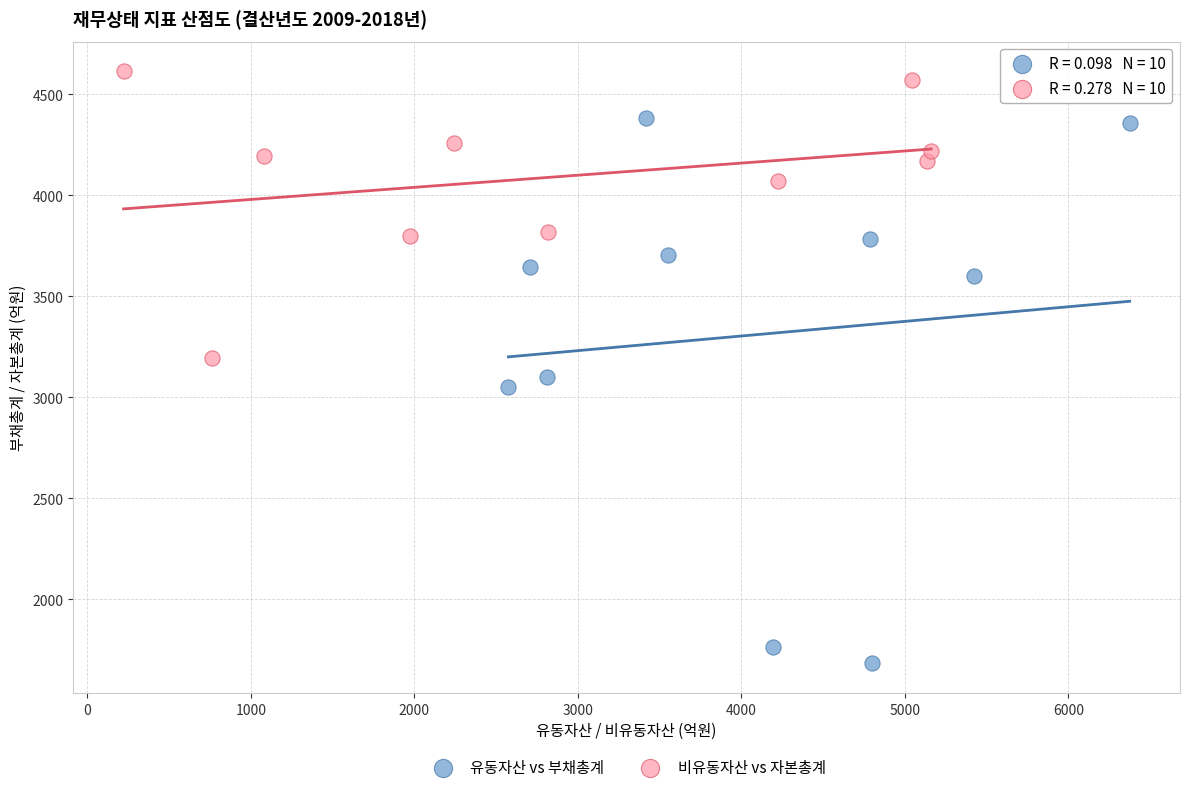

Which series contains the highest Y value?

비유동자산 vs 자본총계